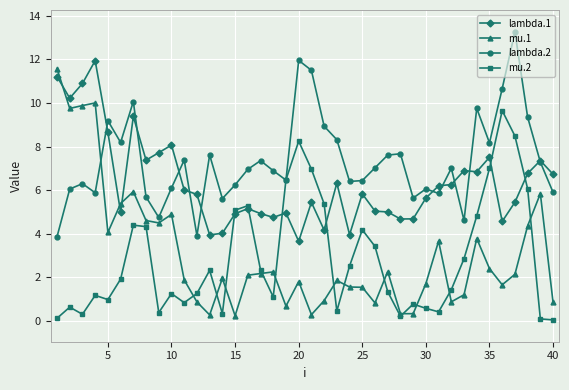

True or false: lambda.2 and mu.1 cross at least once.

True